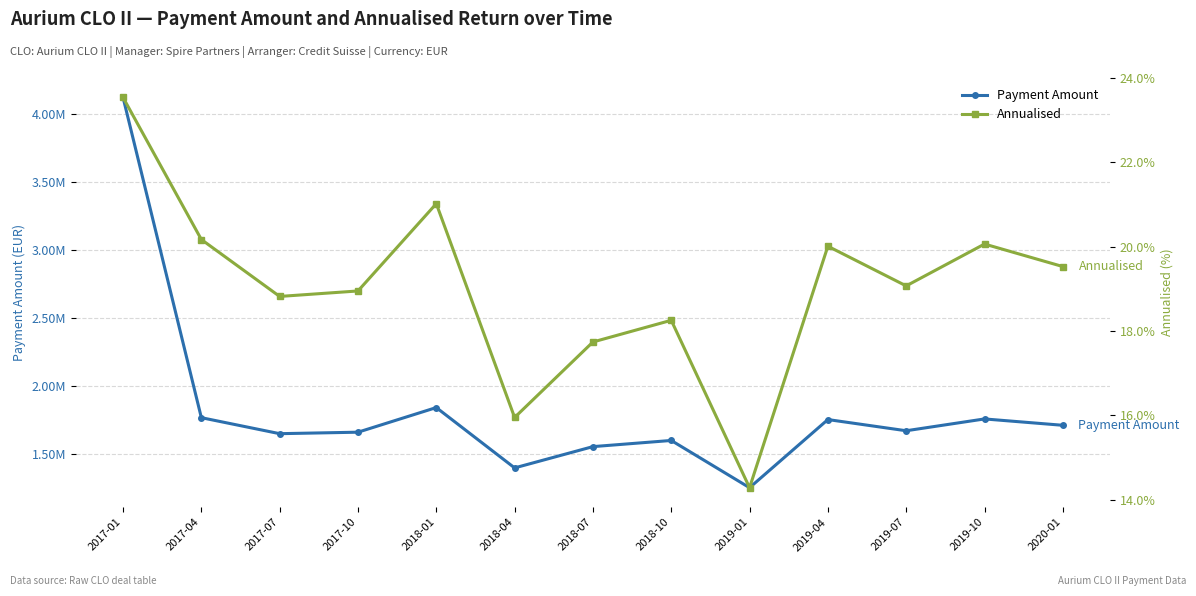

How many values in the Payment Amount series are below 1668631?

6